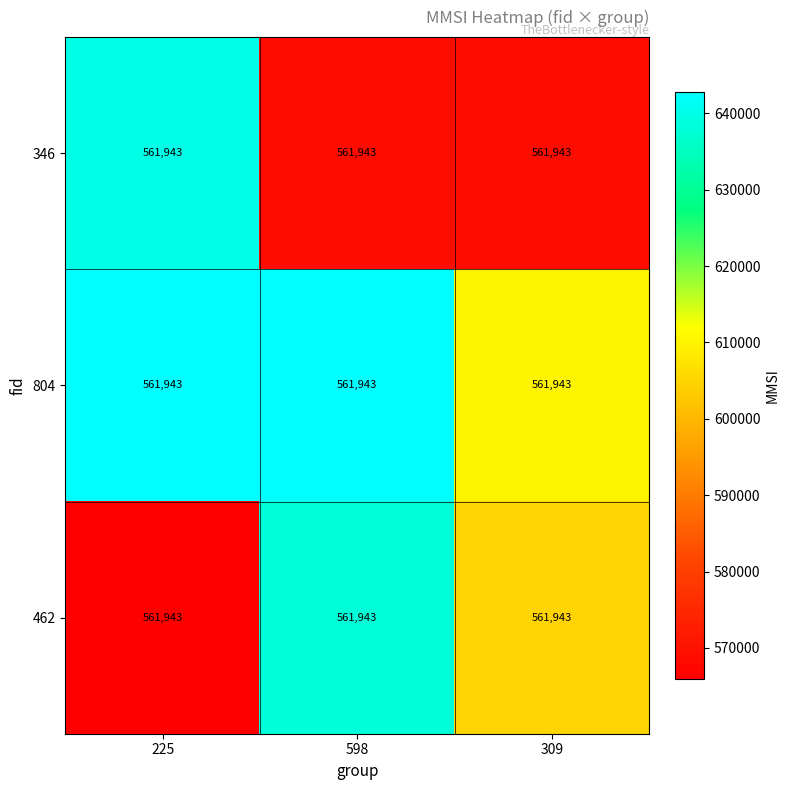

At which label does 804 first exceed 642735?

225